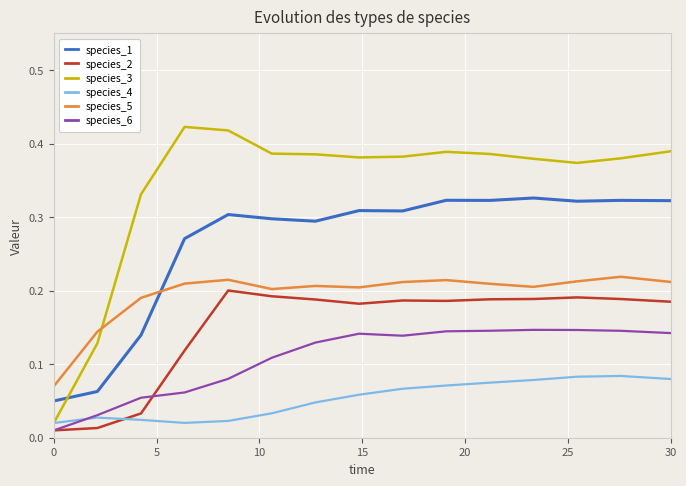

Which series has the widest spread of values?

species_3